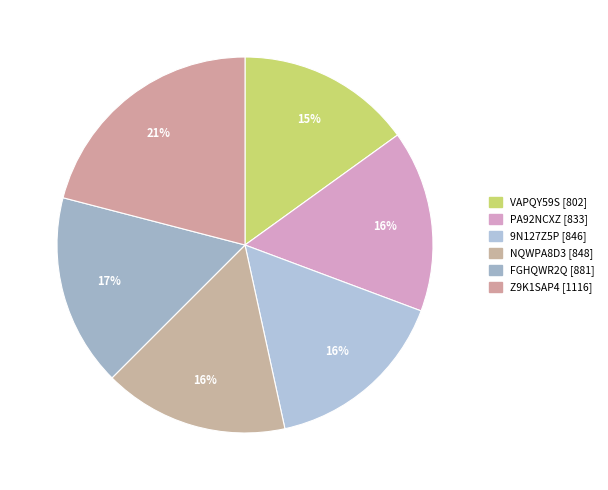

Rank the categories by value from highest to lowest.

Z9K1SAP4, FGHQWR2Q, NQWPA8D3, 9N127Z5P, PA92NCXZ, VAPQY59S